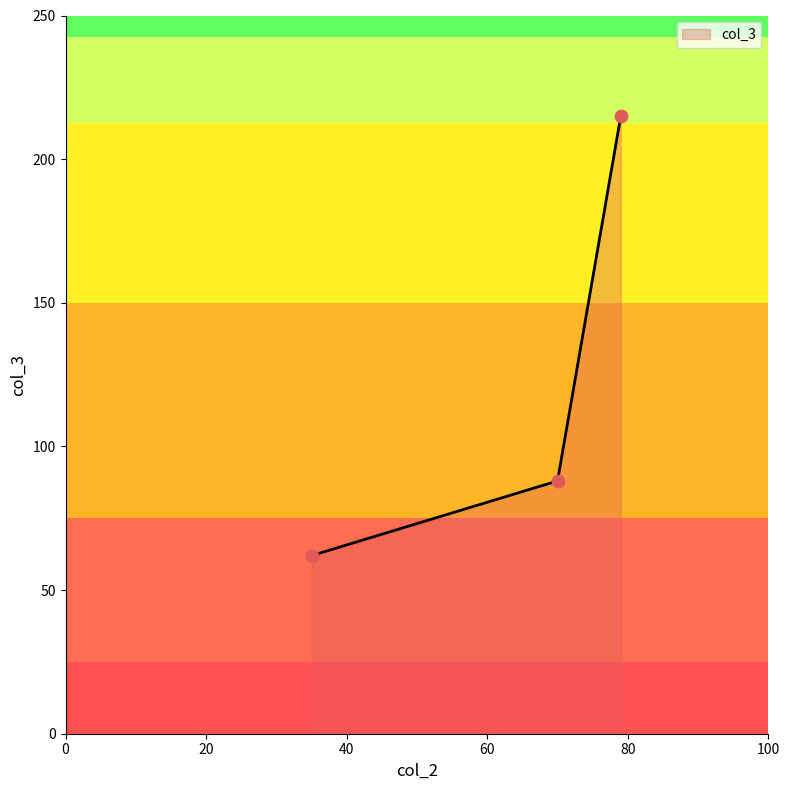

What is the sum of all values?

365